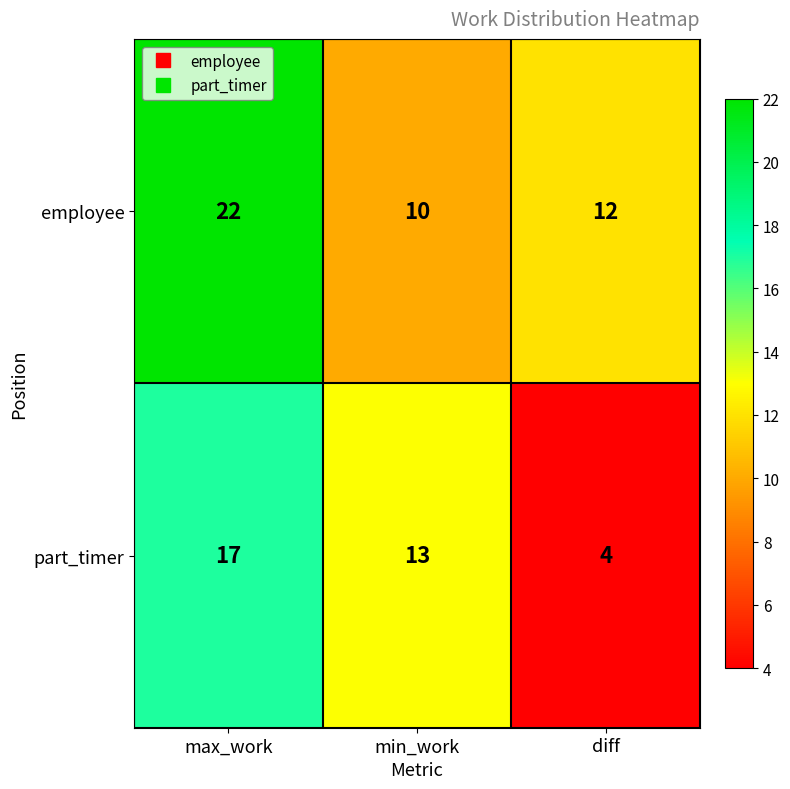

The value of employee at diff is 20. True or false?

False